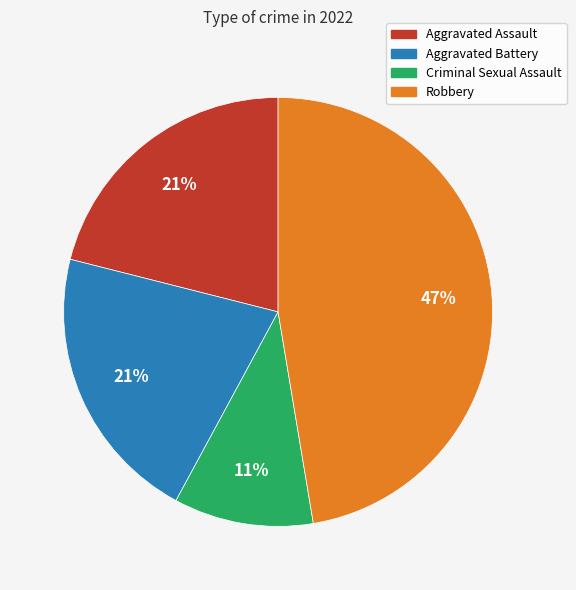

To the nearest percent, what is the average slice percentage?

25%